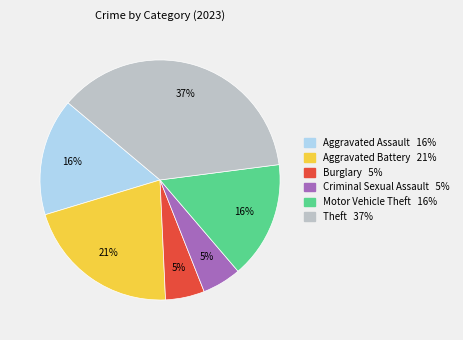

Is there a majority slice in this chart?

No